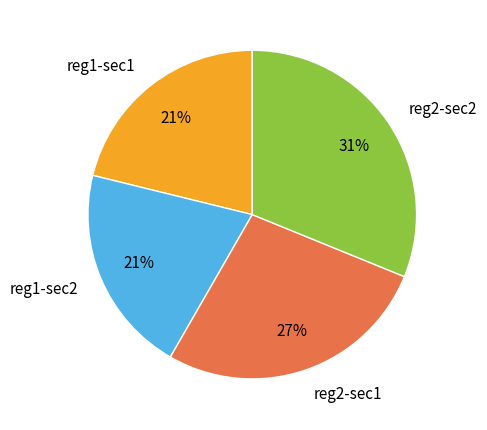

Do reg2-sec2 and reg1-sec1 together represent more than half of the pie?

Yes